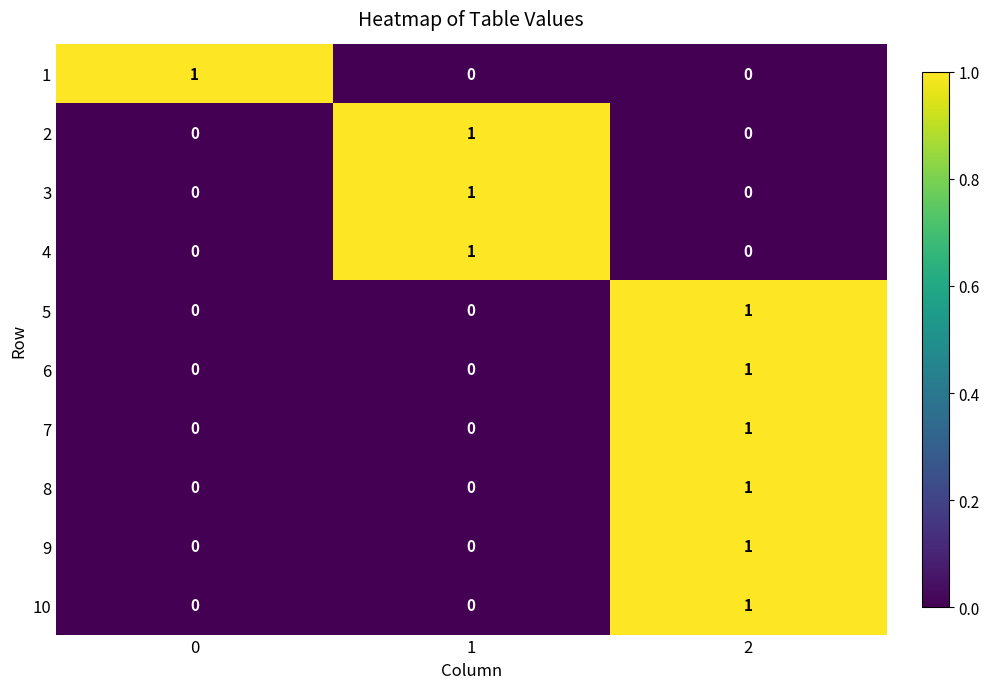

The value of 5 at 0 is -1. True or false?

False